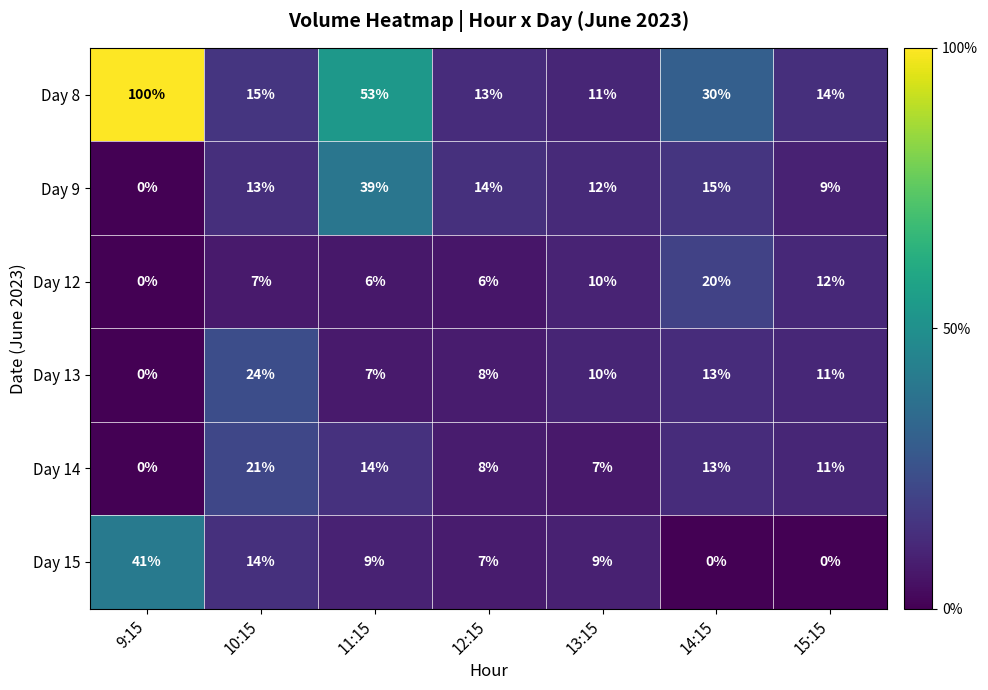

Is it true that Day 9 equals 12 at 13:15?

True